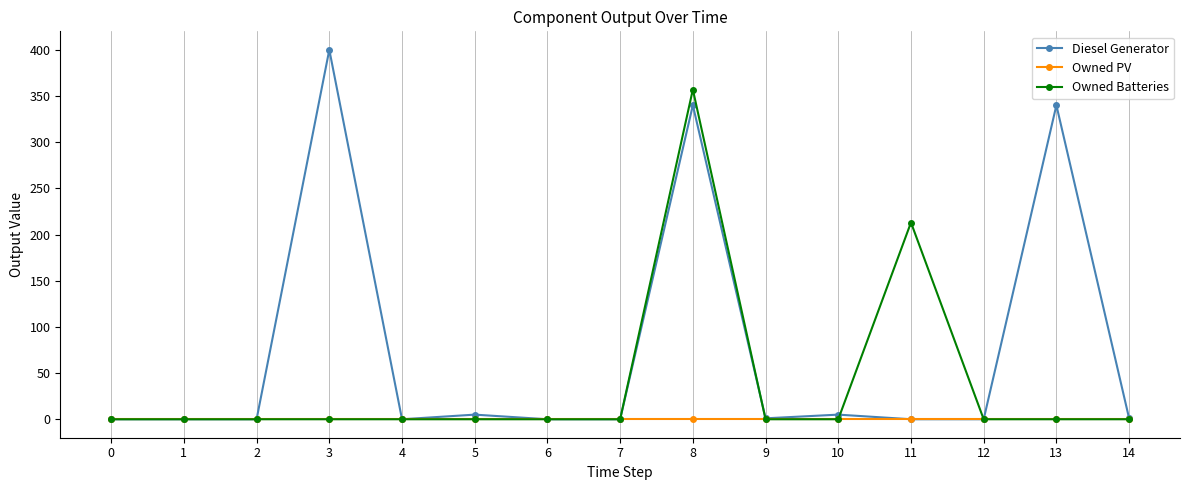

True or false: Owned Batteries has a value of 237 at 0.

False